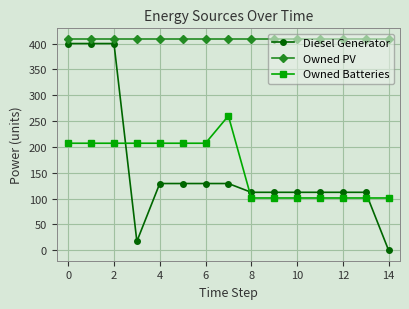

Which series has the largest total across all categories?

Owned PV